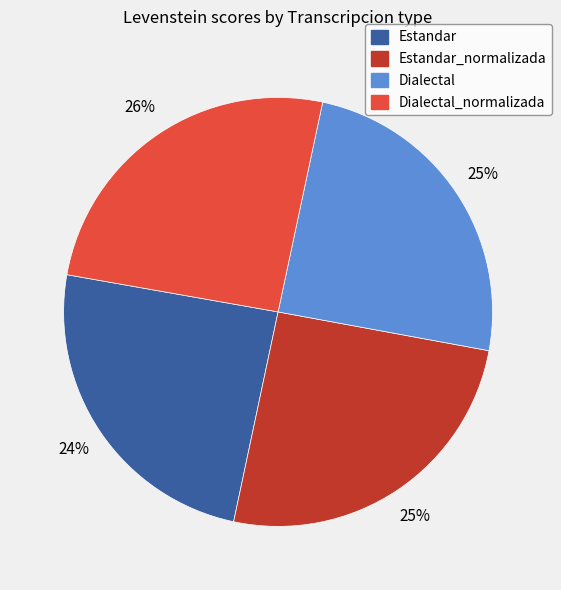

How many segments does this pie chart have?

4